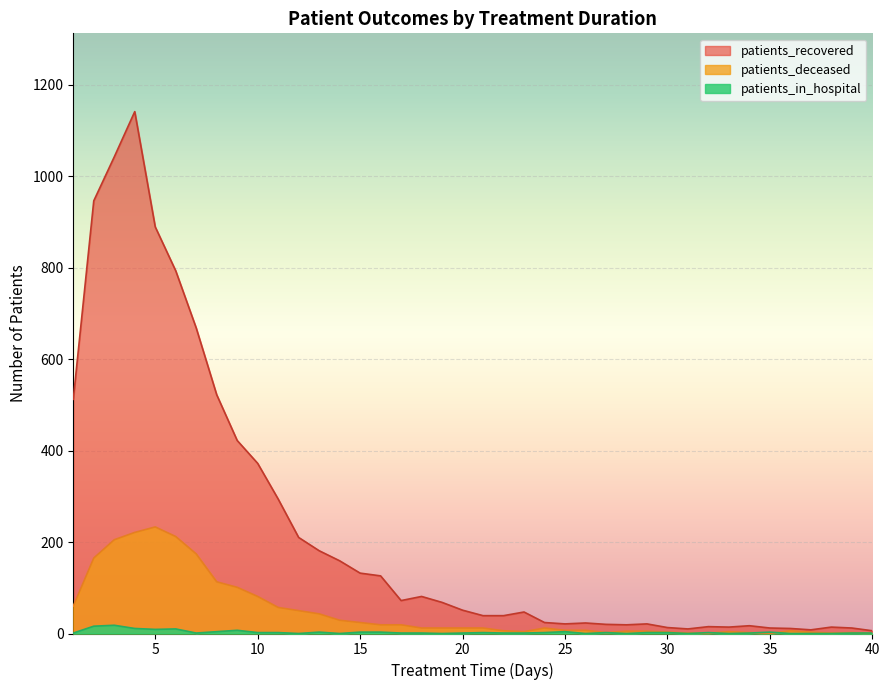

What is the average value of the patients_in_hospital series?

3